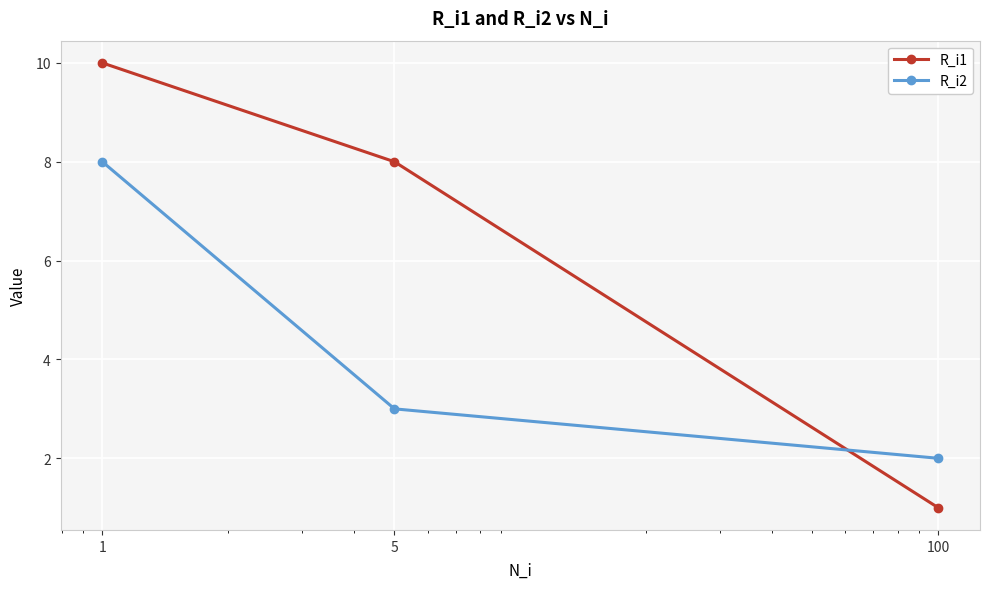

Does the chart have visible grid lines?

Yes